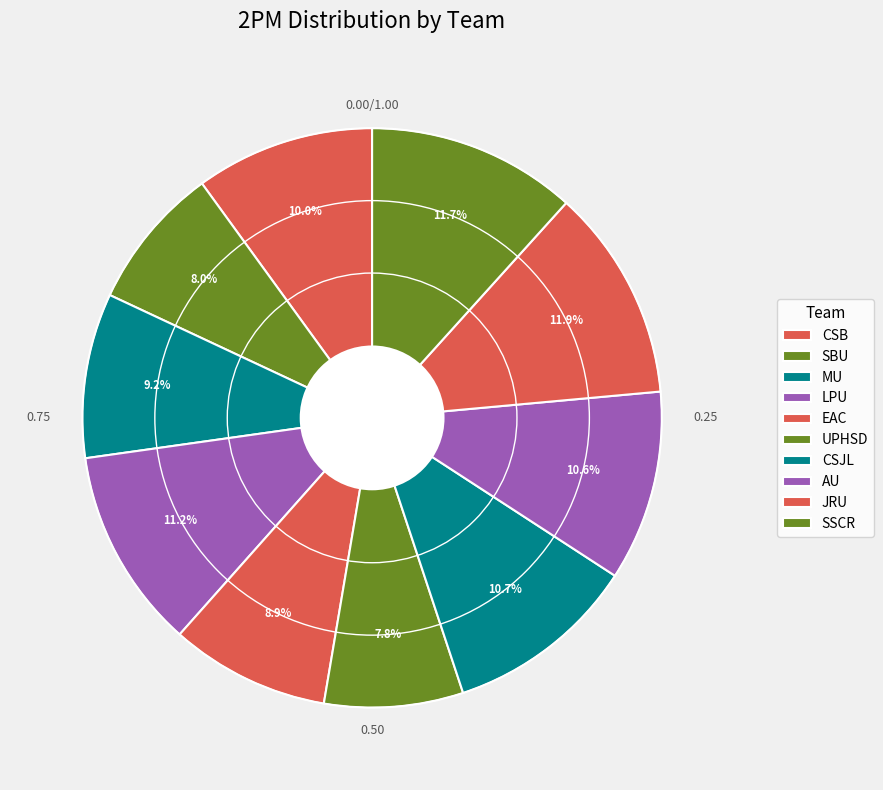

The JRU slice represents 1% of the pie. True or false?

False